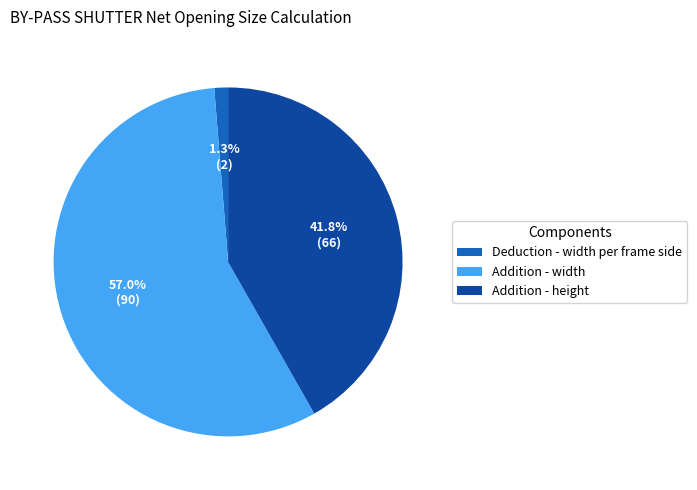

Rank the categories by value from highest to lowest.

Addition - width, Addition - height, Deduction - width per frame side